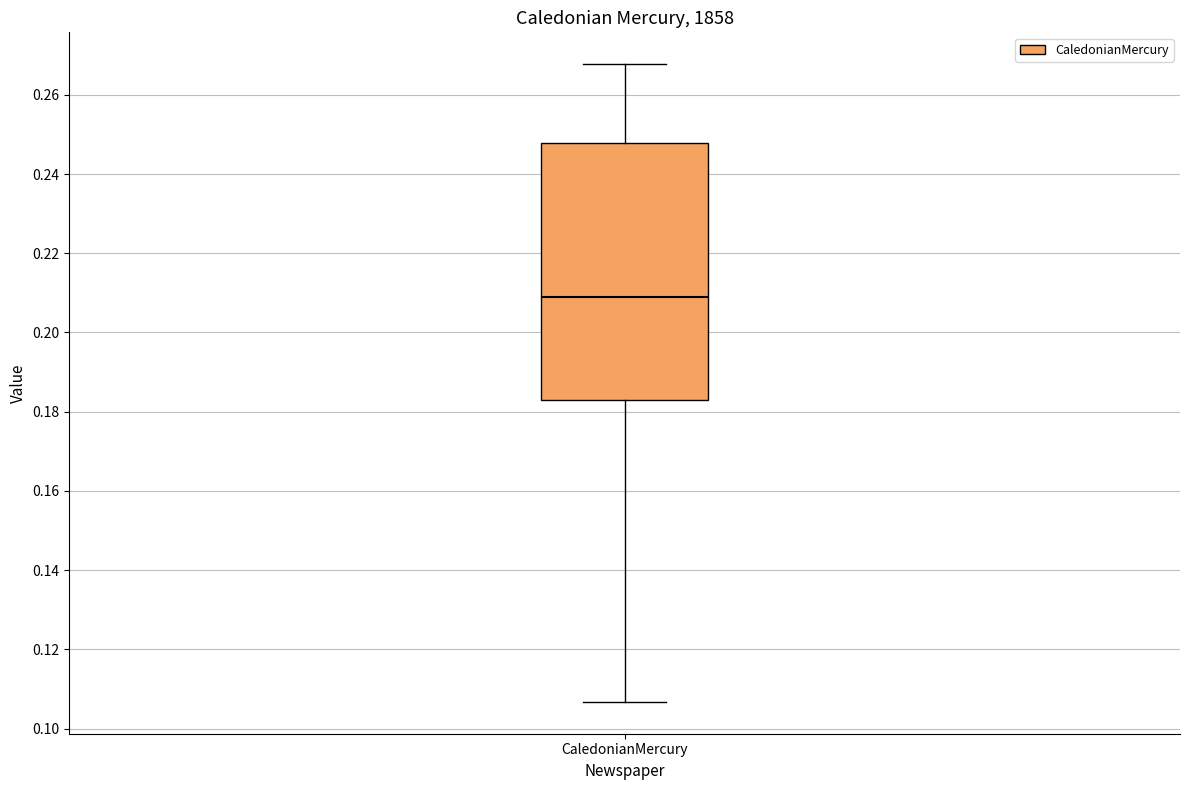

Where does the upper whisker of the box for CaledonianMercury end on the y-axis? The values are not printed on the chart, so give them approximately, as read against the axis.

0.268